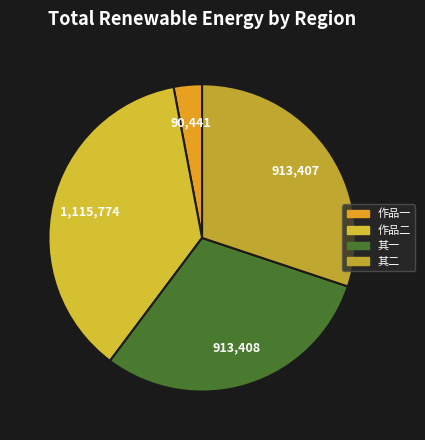

Does any single category account for the majority?

No